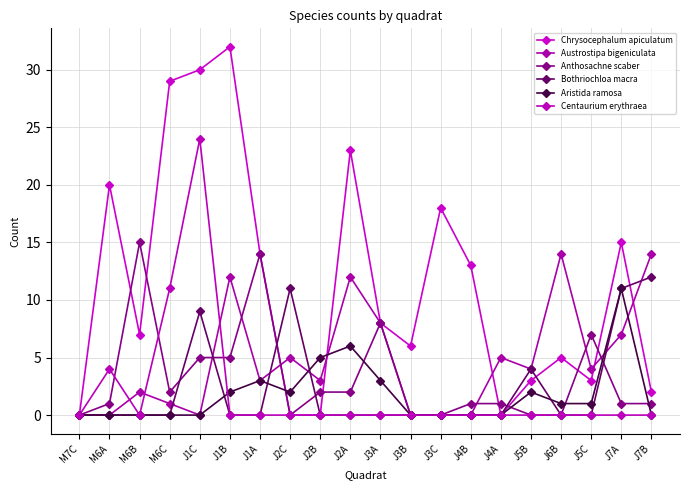

True or false: Anthosachne scaber has a value of 2 at J4B.

False